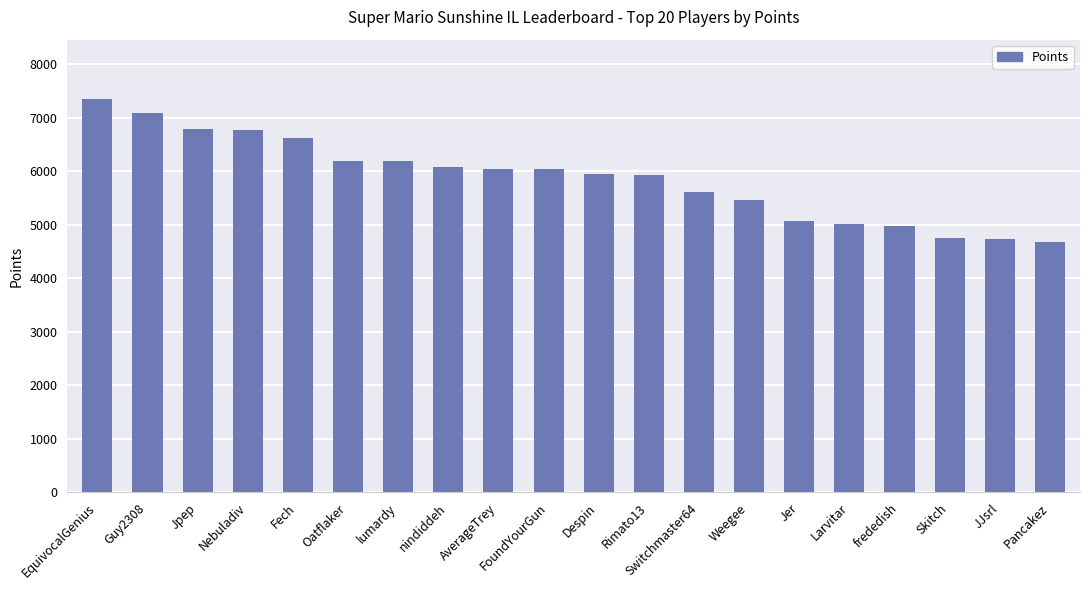

Is it true that the value at Jer is 8764?

False